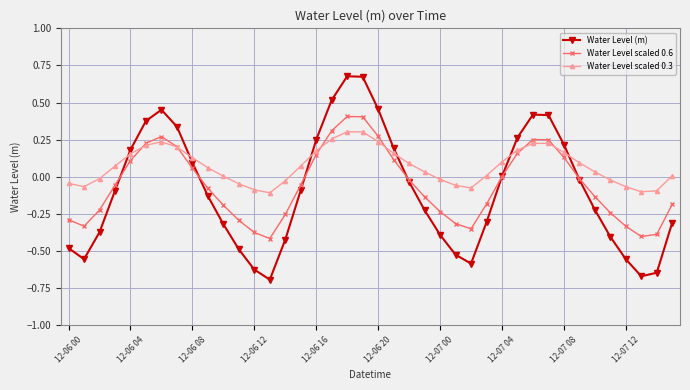

Which series has the largest total across all categories?

Water Level scaled 0.3